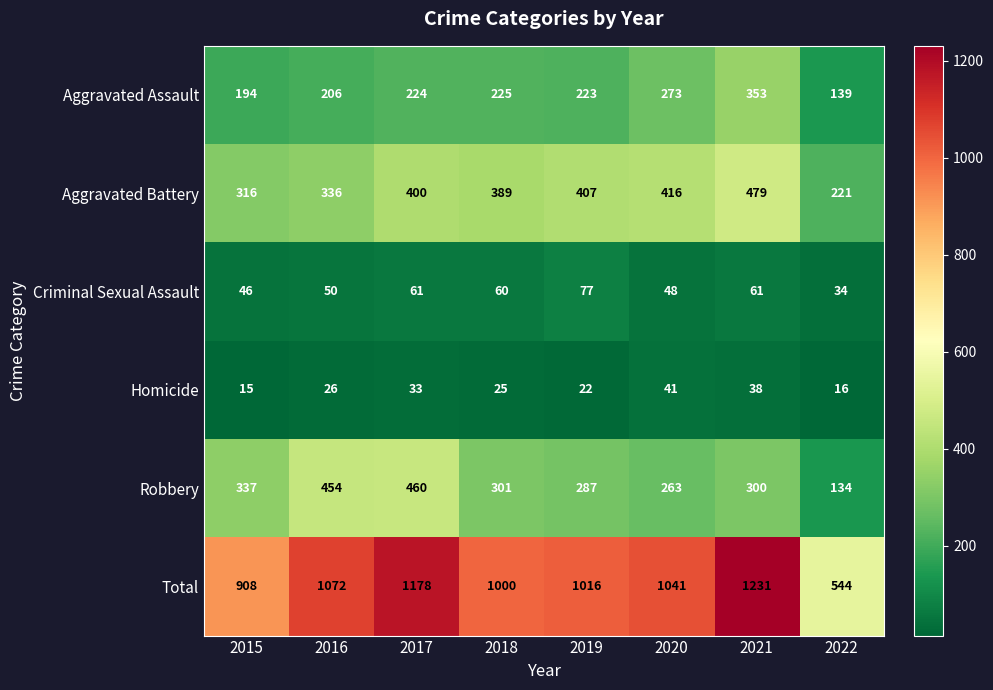

Rank the series by their maximum value, from lowest to highest.

Homicide, Criminal Sexual Assault, Aggravated Assault, Robbery, Aggravated Battery, Total